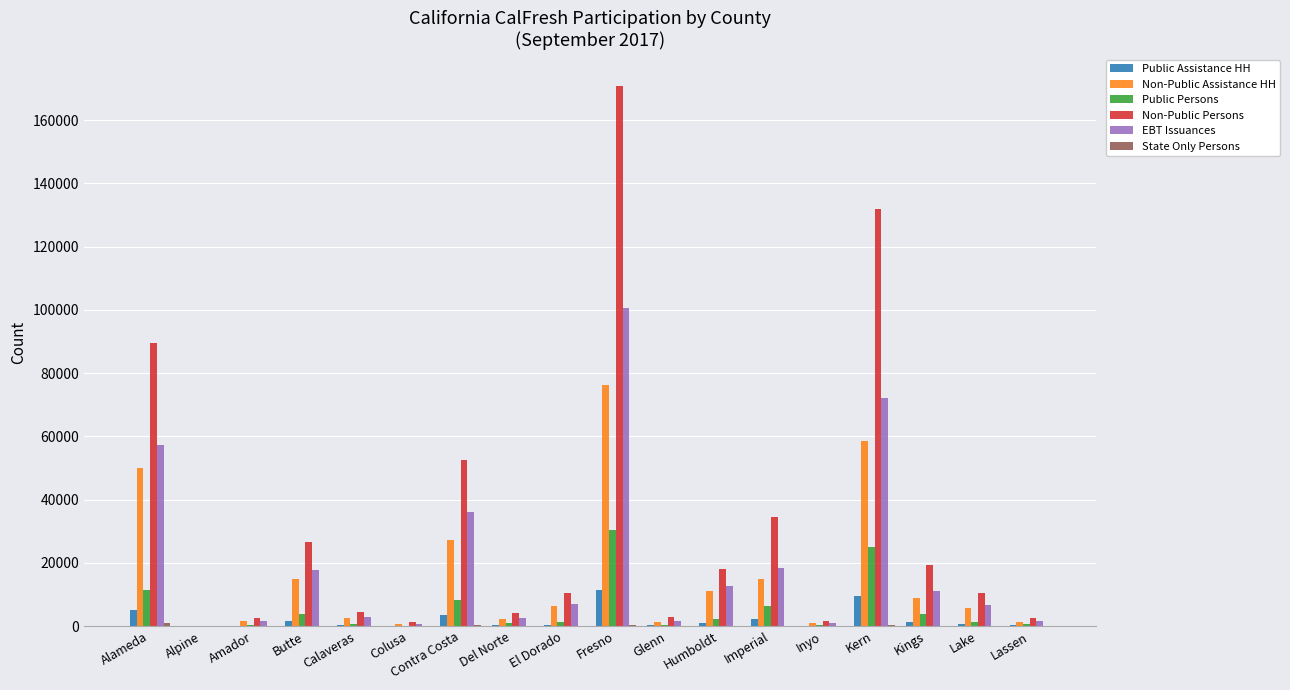

Which series has the largest total across all categories?

Non-Public Persons